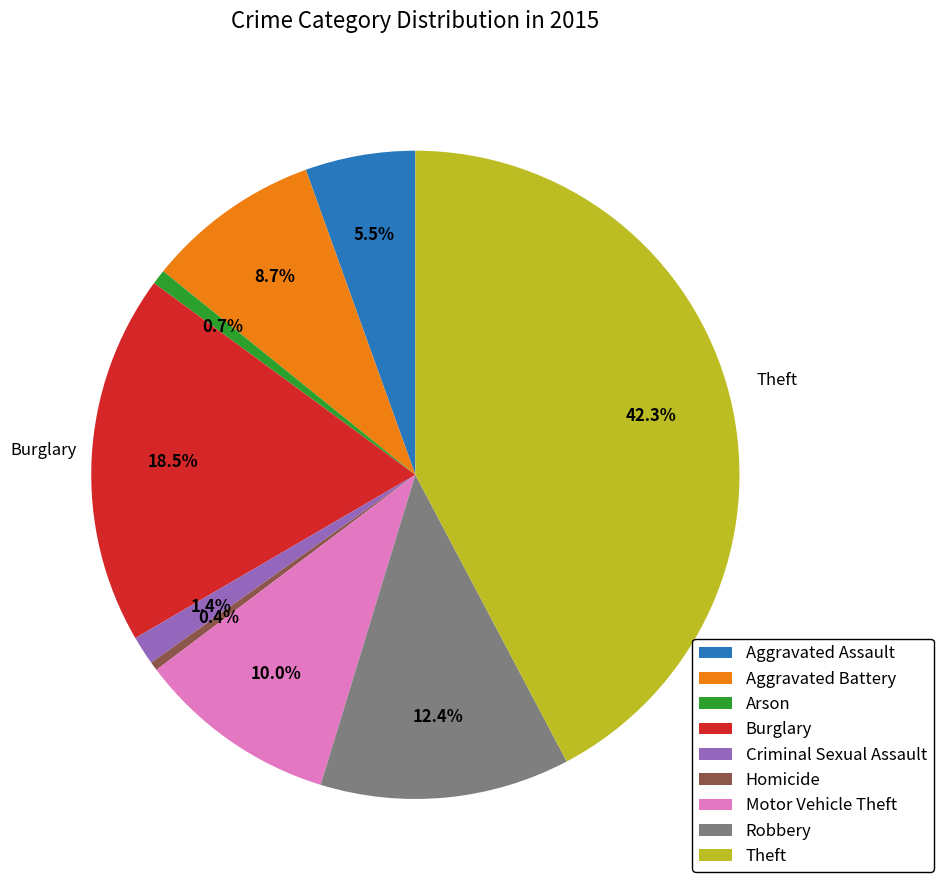

Approximately how many times larger is the value at Aggravated Battery compared to Arson?

11.8